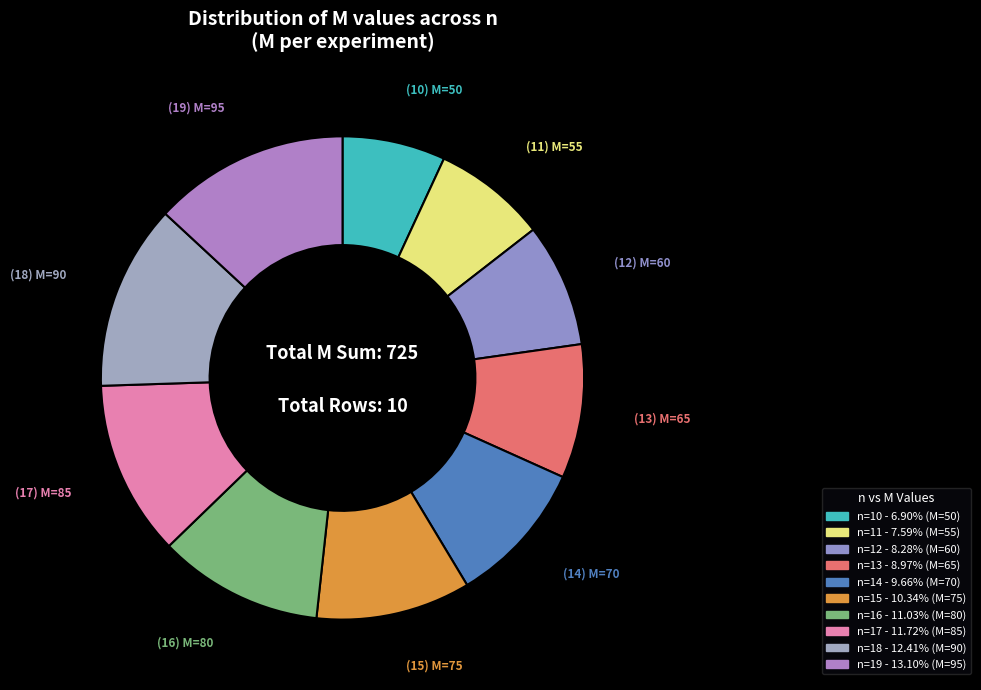

What is the change in value from n=17 to n=18?

+5